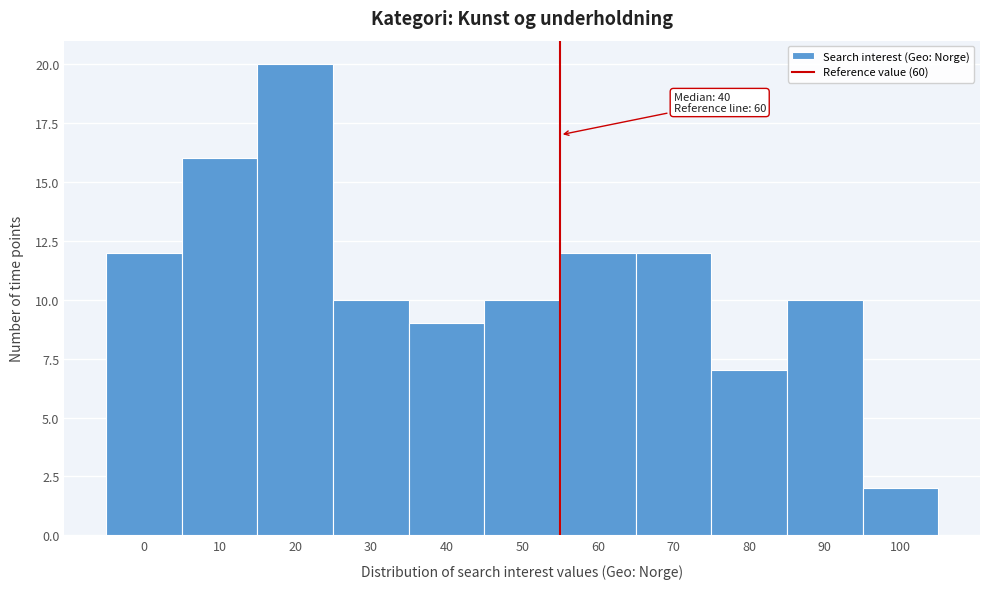

Reading left to right, transcribe all the data shown in this chart.

12	16	20	10	9	10	12	12	7	10	2